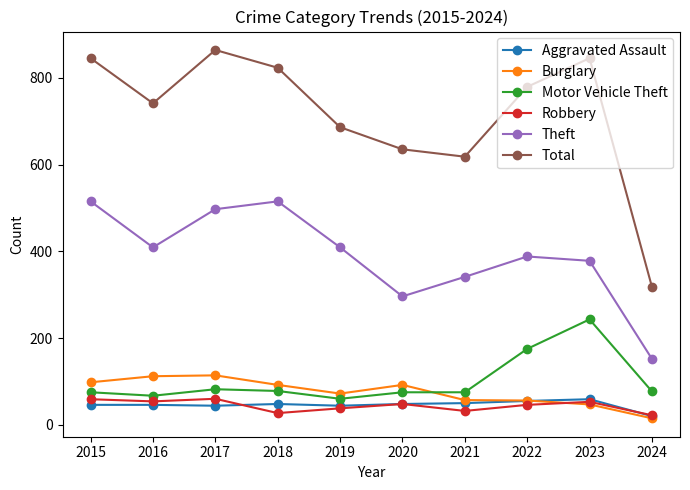

What is the lowest value of the Theft series?

152